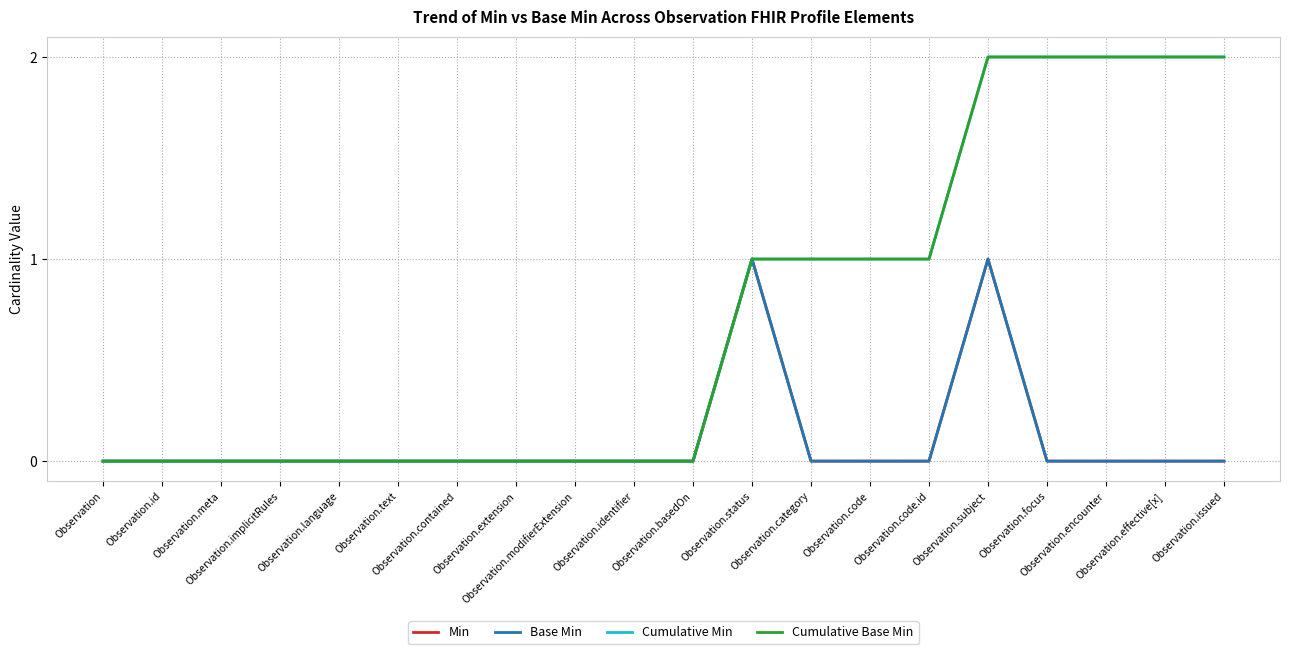

Is this an area chart (filled region under the line)?

No